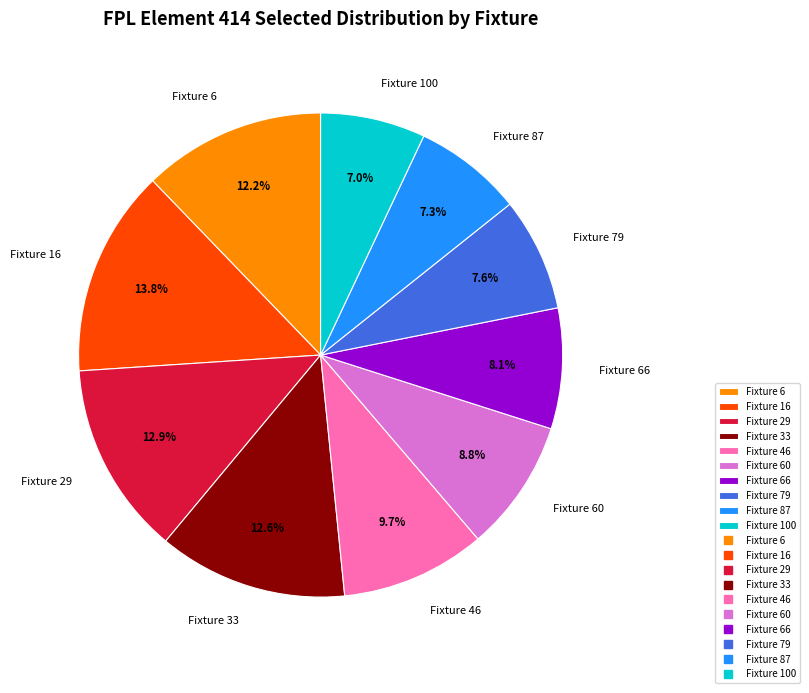

To the nearest percent, what portion does Fixture 29 represent?

13%